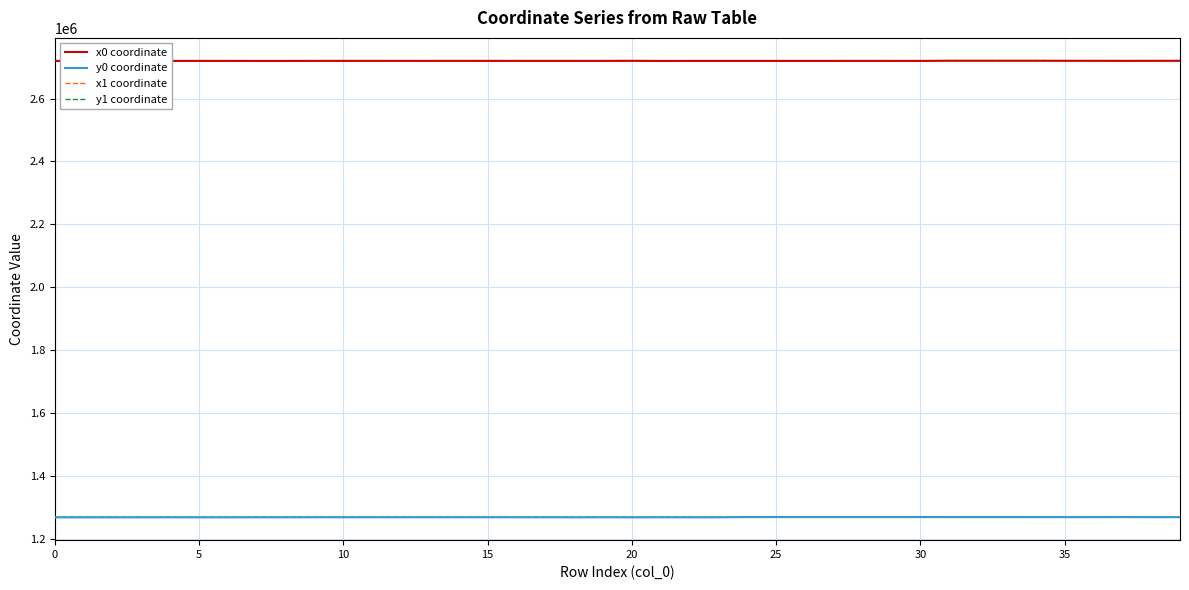

What is the minimum value shown in the chart?

1268557.5